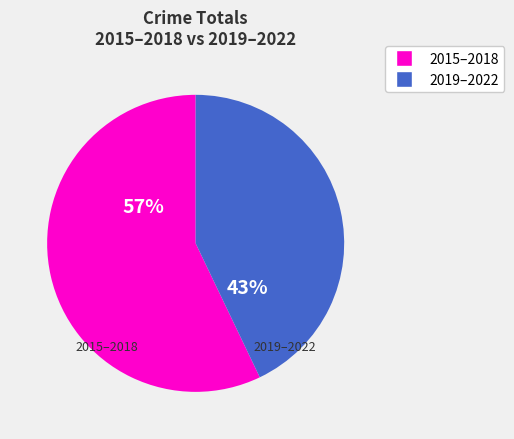

To the nearest percent, what is the average slice percentage?

50%